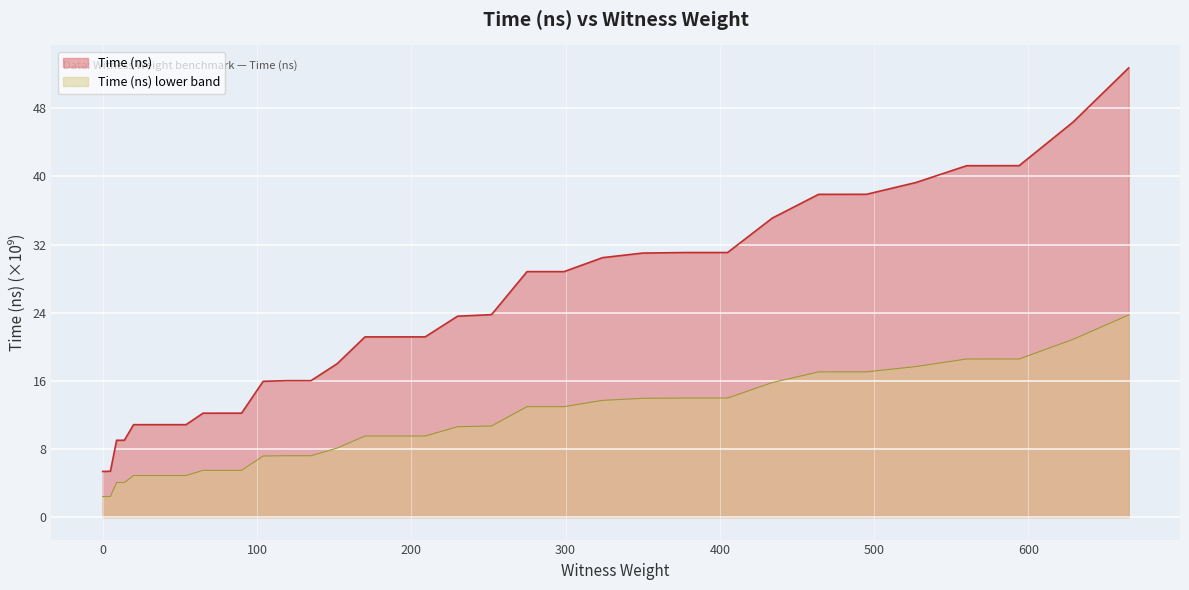

At which label is the value closest to 29?

299